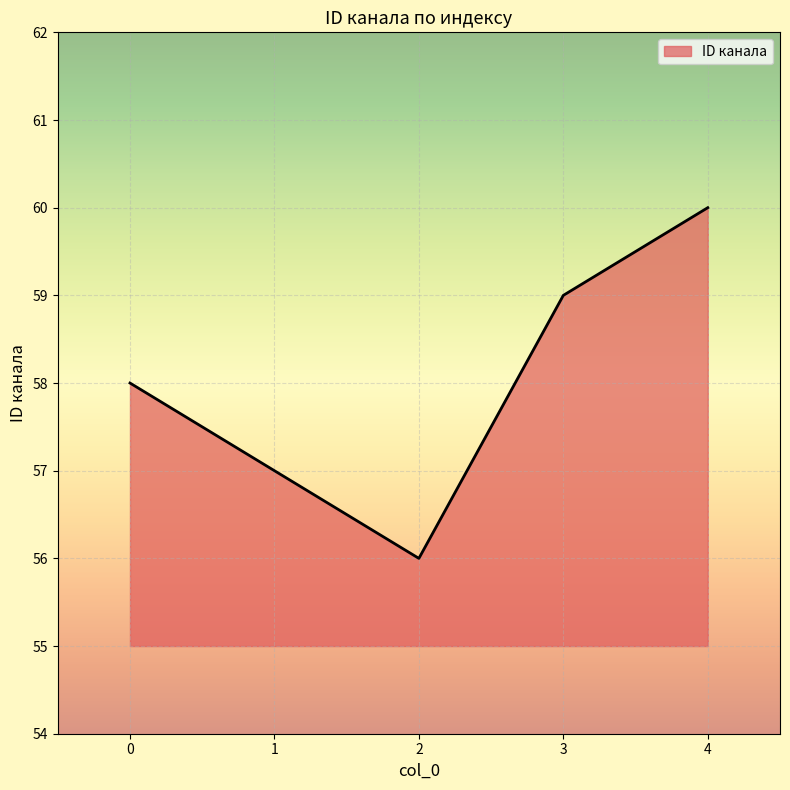

Between 4 and 1, which is larger?

4